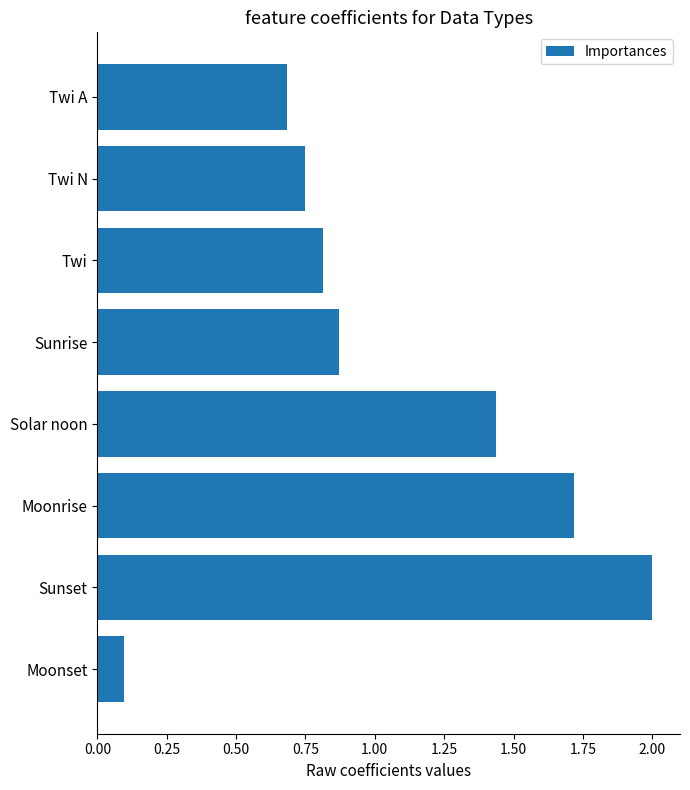

What position from the top is Twi?

3